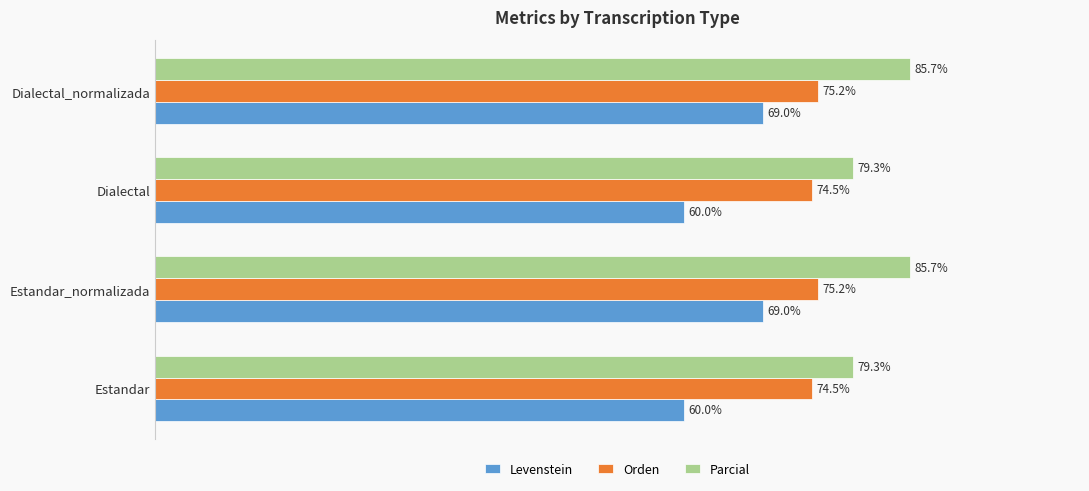

What are all the series names shown in the legend?

Levenstein, Orden, Parcial